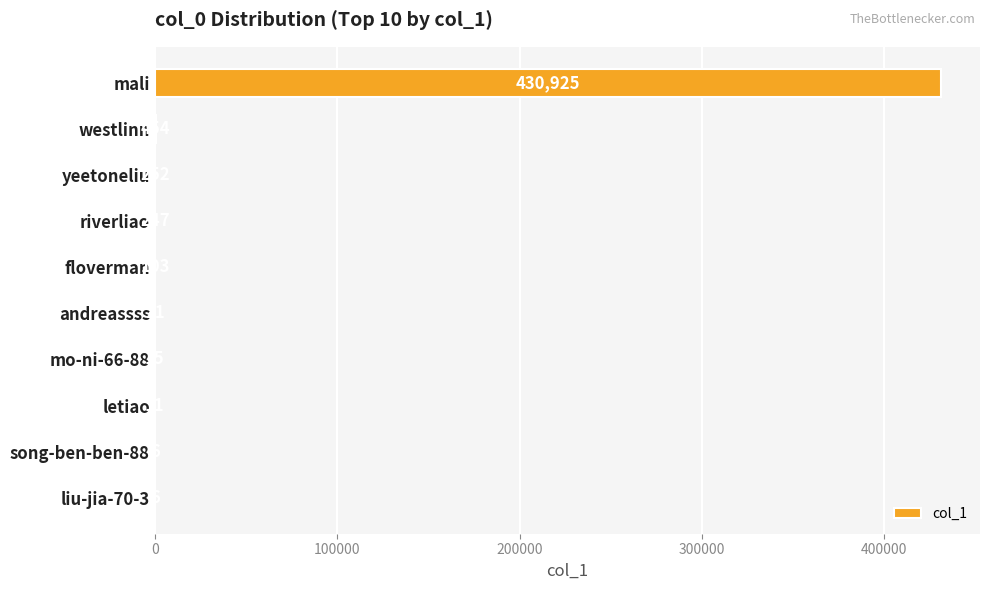

True or false: the data shows 112438 at mali.

False